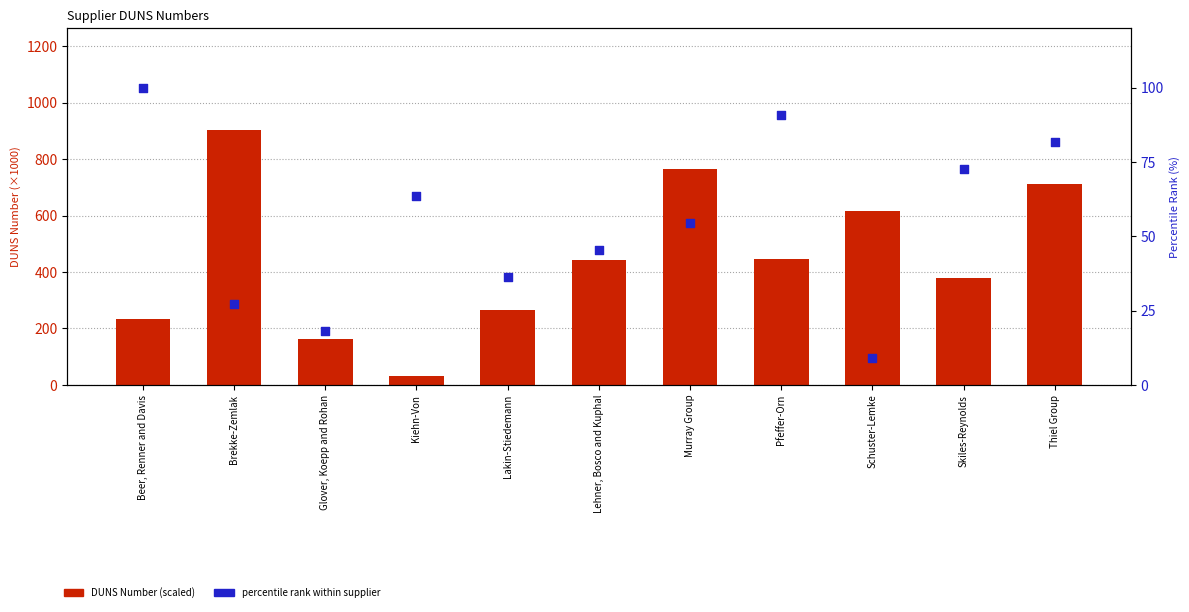

Which series contains the lowest Y value?

percentile rank within supplier